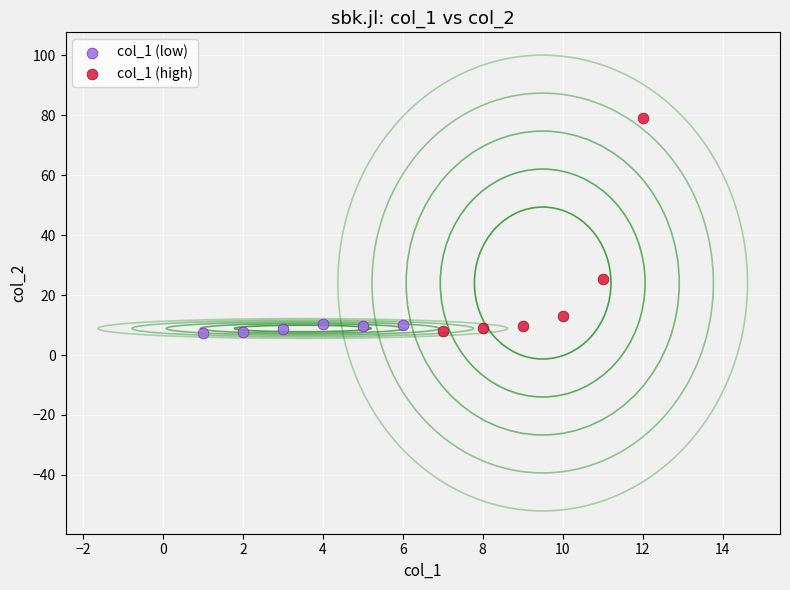

Which series reaches the maximum Y coordinate?

col_1 (high)